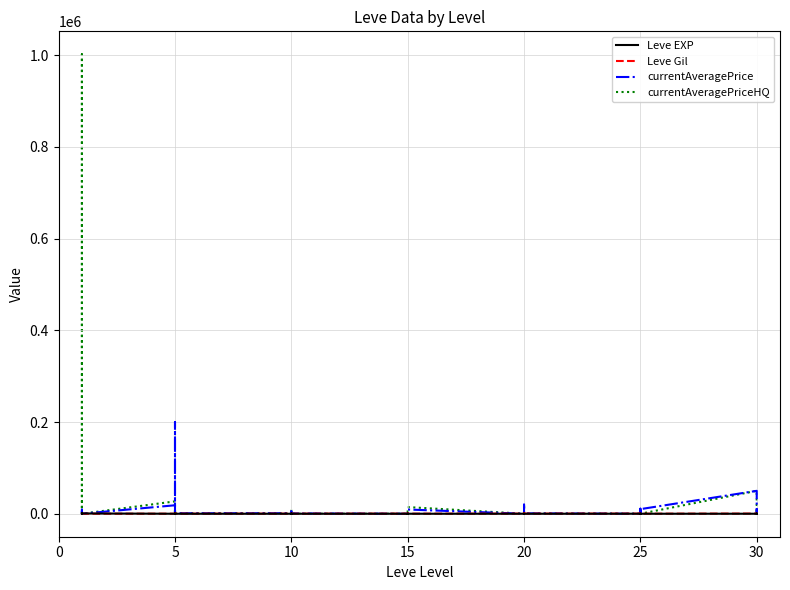

In Leve Gil, how many points are lower than both neighbors (excluding endpoints)?

13